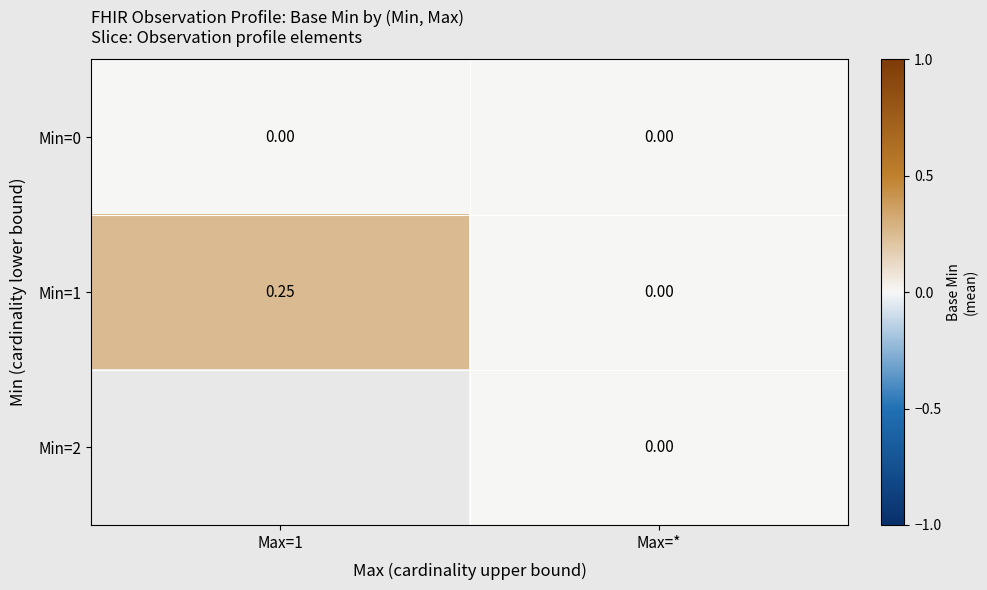

How many series are shown in this chart?

3